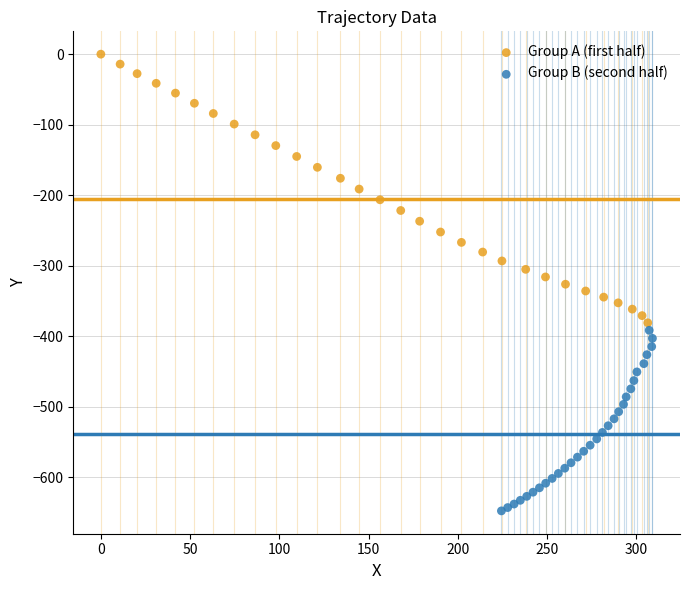

Which series reaches the minimum Y coordinate?

Group B (second half)